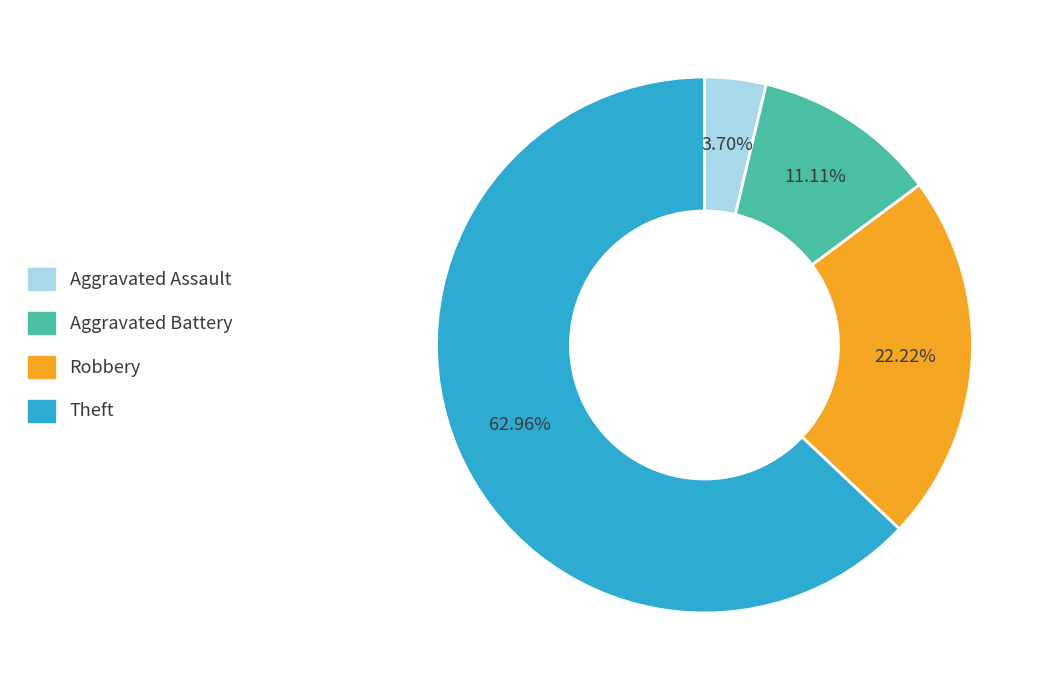

Does any single category account for the majority?

Yes